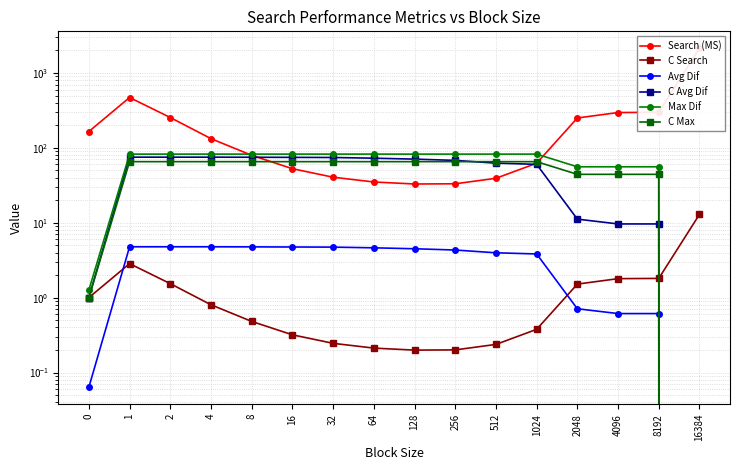

What is the difference between the maximum and minimum values in the C Avg Dif series?

75.1